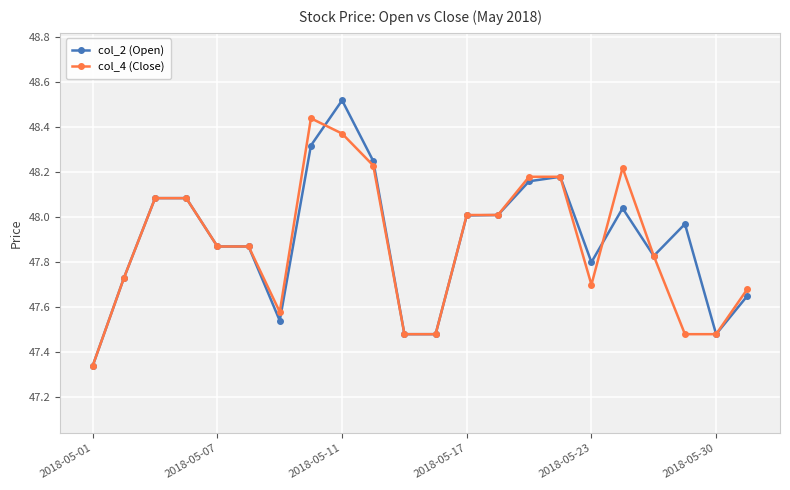

At how many categories does at least one series exceed 48?

10